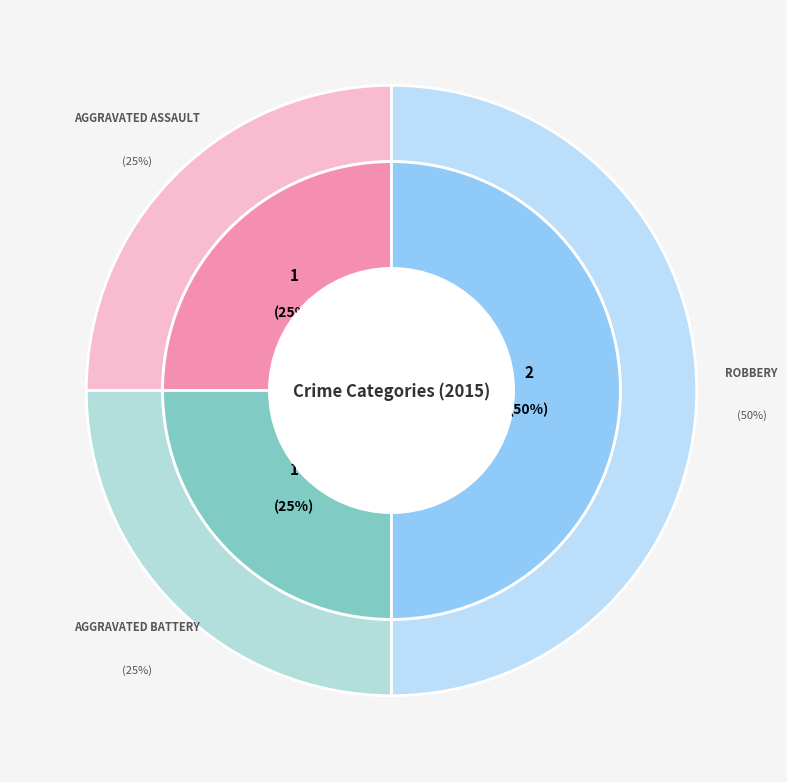

To the nearest percent, what portion does Aggravated Battery represent?

25%